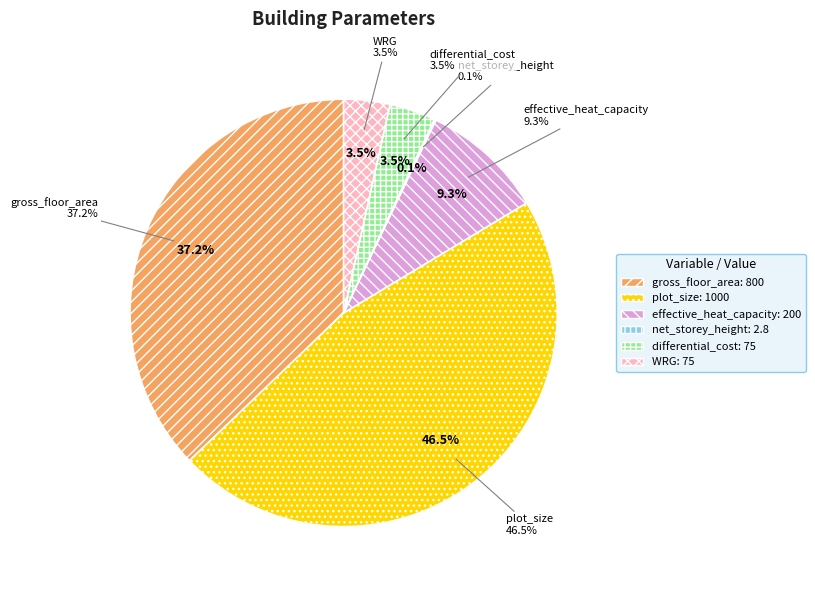

To the nearest percent, what is the difference between the largest and smallest slice percentages?

46%